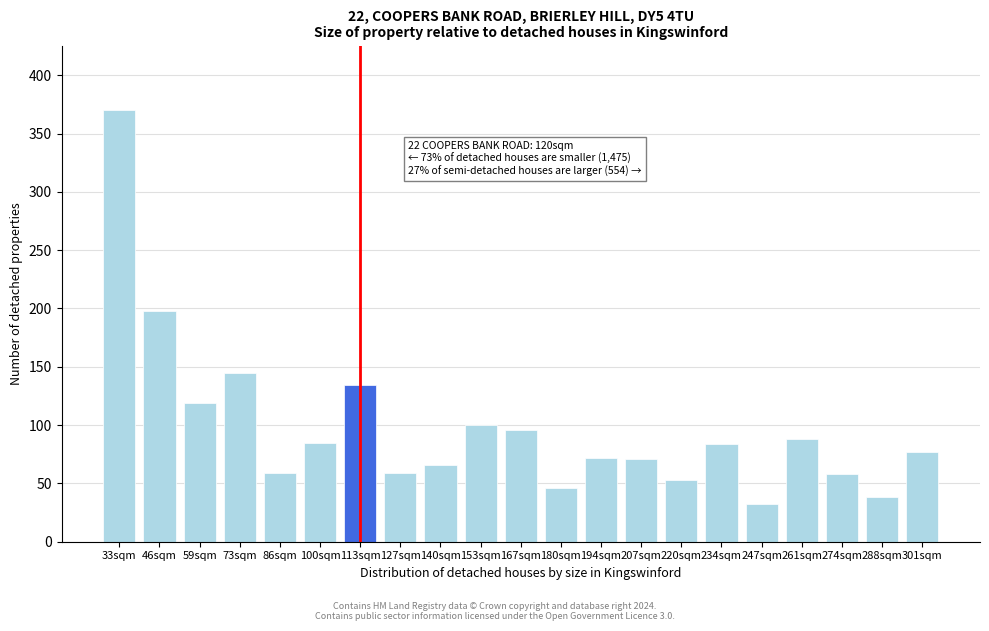

What is the greatest value displayed?

370